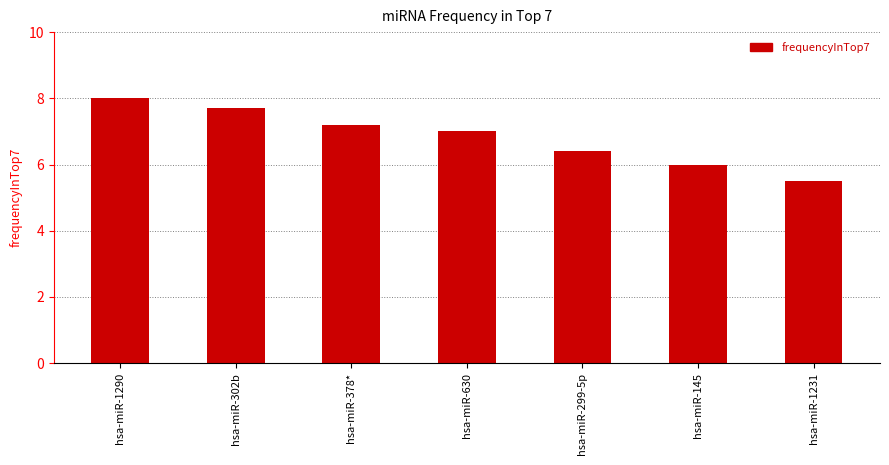

What is the difference between the maximum and minimum values?

2.5